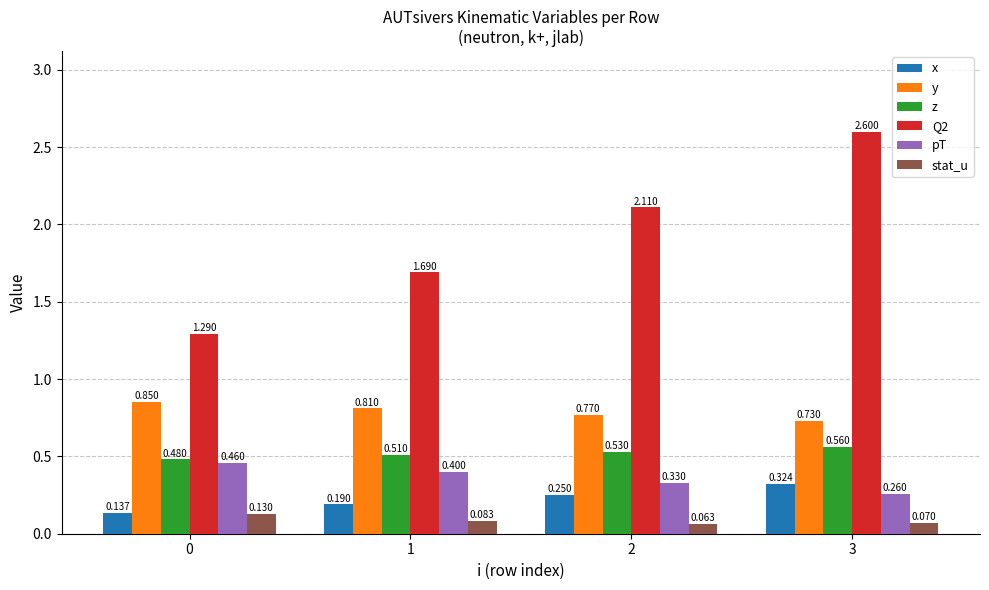

What is the spread (max minus min) of values at 2?

2.0